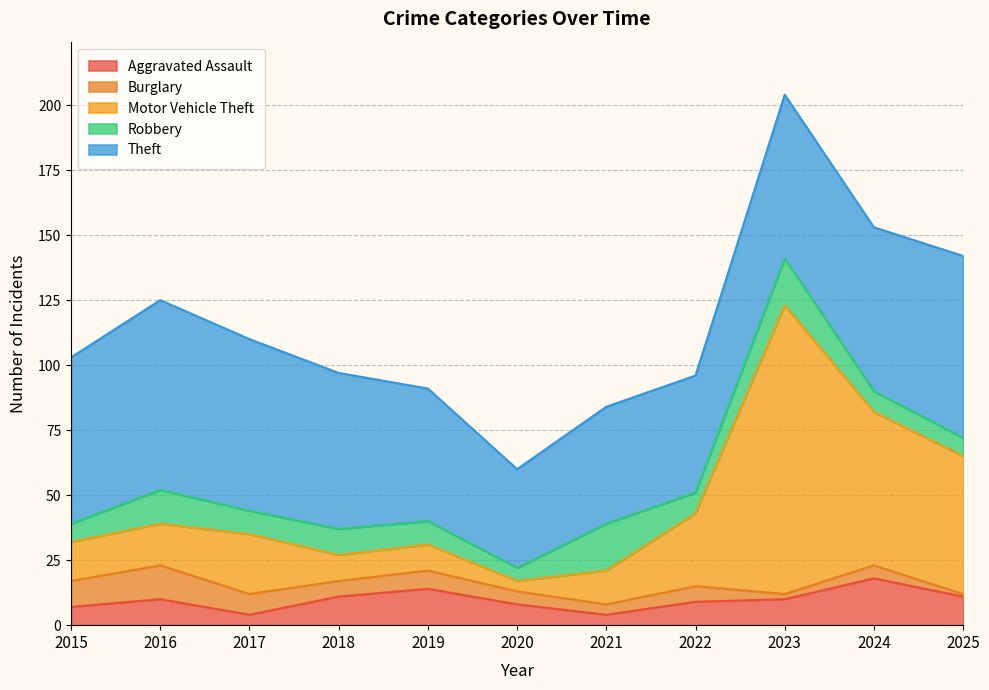

Reading left to right, transcribe all the data shown in this chart.

Aggravated Assault: 2015=7	2016=10	2017=4	2018=11	2019=14	2020=8	2021=4	2022=9	2023=10	2024=18	2025=11
Burglary: 2015=10	2016=13	2017=8	2018=6	2019=7	2020=5	2021=4	2022=6	2023=2	2024=5	2025=1
Motor Vehicle Theft: 2015=15	2016=16	2017=23	2018=10	2019=10	2020=4	2021=13	2022=28	2023=111	2024=59	2025=53
Robbery: 2015=7	2016=13	2017=9	2018=10	2019=9	2020=5	2021=18	2022=8	2023=18	2024=8	2025=7
Theft: 2015=64	2016=73	2017=66	2018=60	2019=51	2020=38	2021=45	2022=45	2023=63	2024=63	2025=70